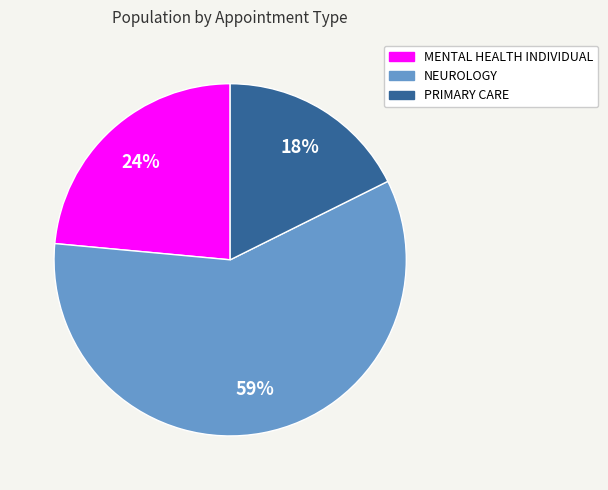

Which slice is the smallest?

PRIMARY CARE